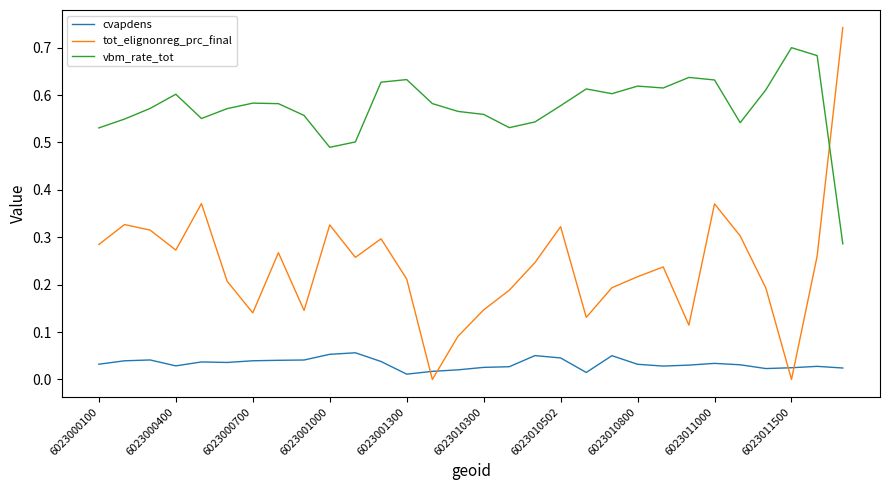

Which series has the largest range (max minus min)?

tot_elignonreg_prc_final